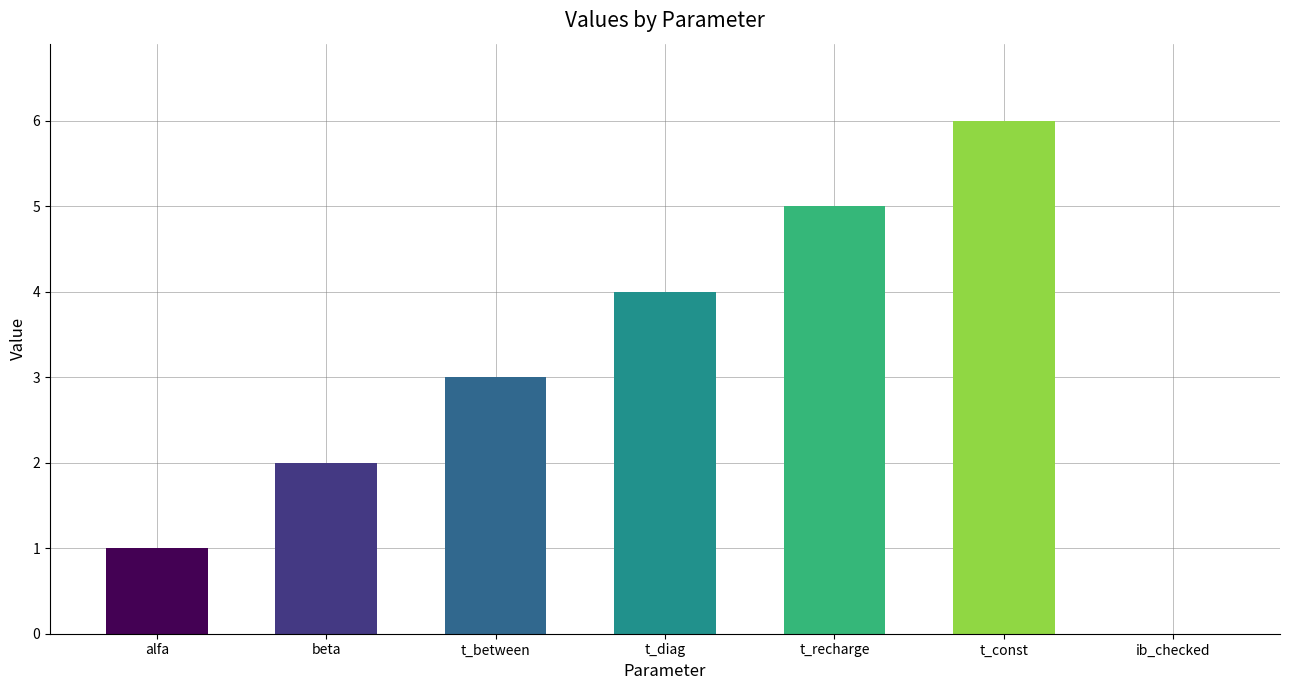

Approximately how many times larger is the value at beta compared to t_diag?

0.5